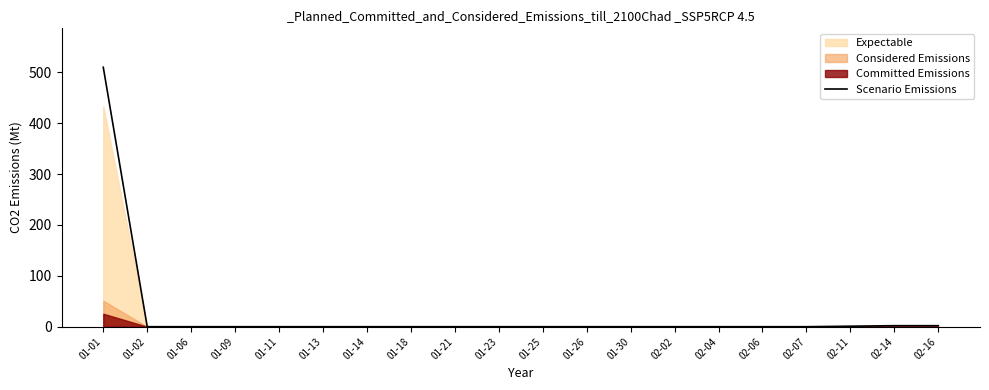

What is the sum of all values?

515